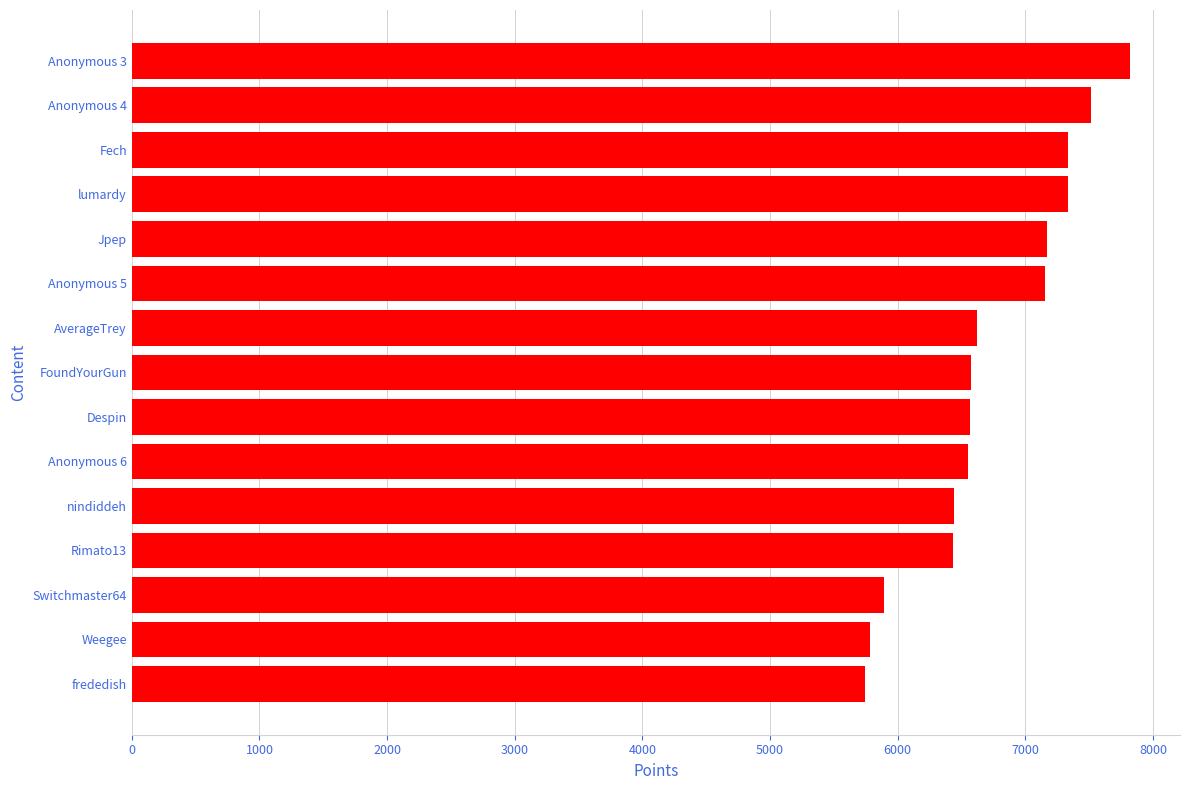

True or false: the data shows 6565 at Despin.

True